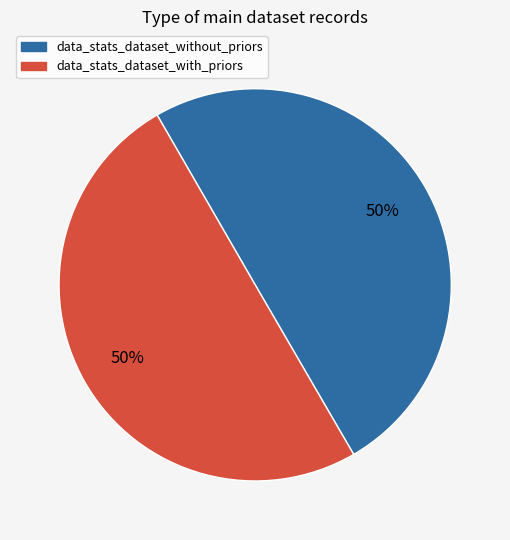

What is the largest slice in the pie chart?

data_stats_dataset_with_priors.json